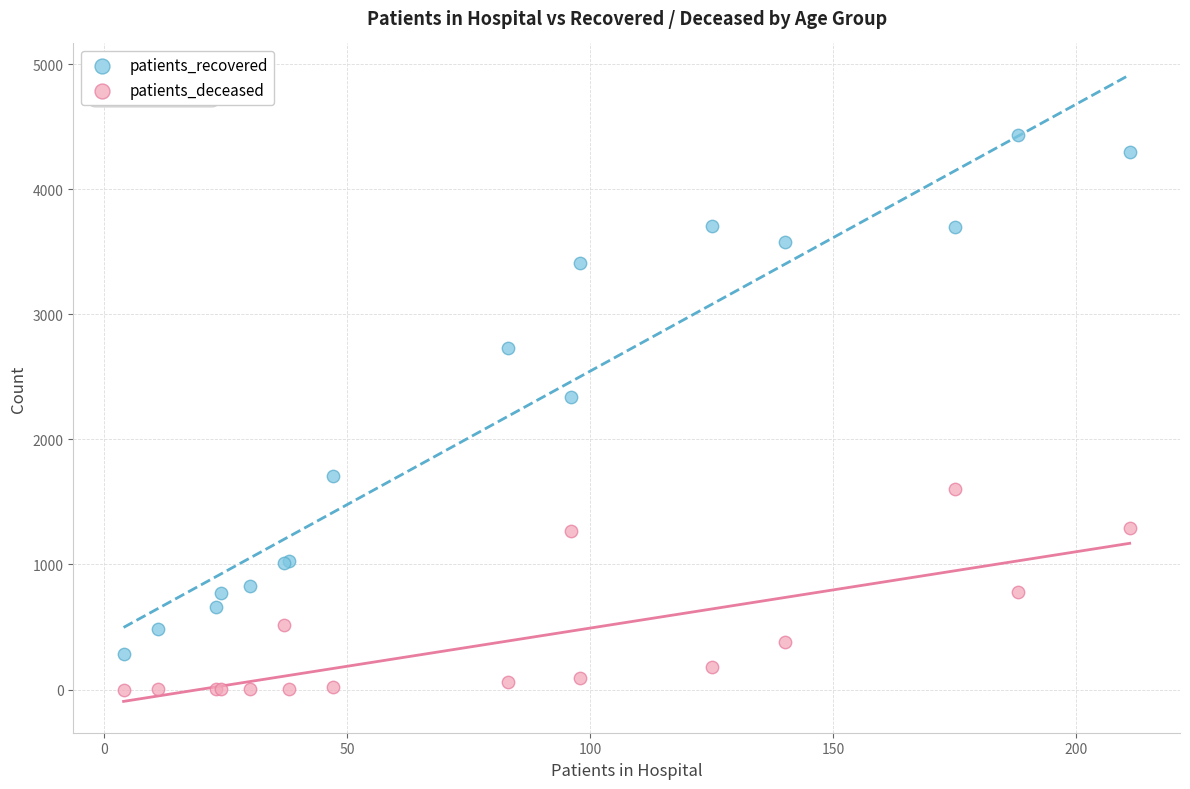

What are all the series names shown in the legend?

patients_recovered, patients_deceased